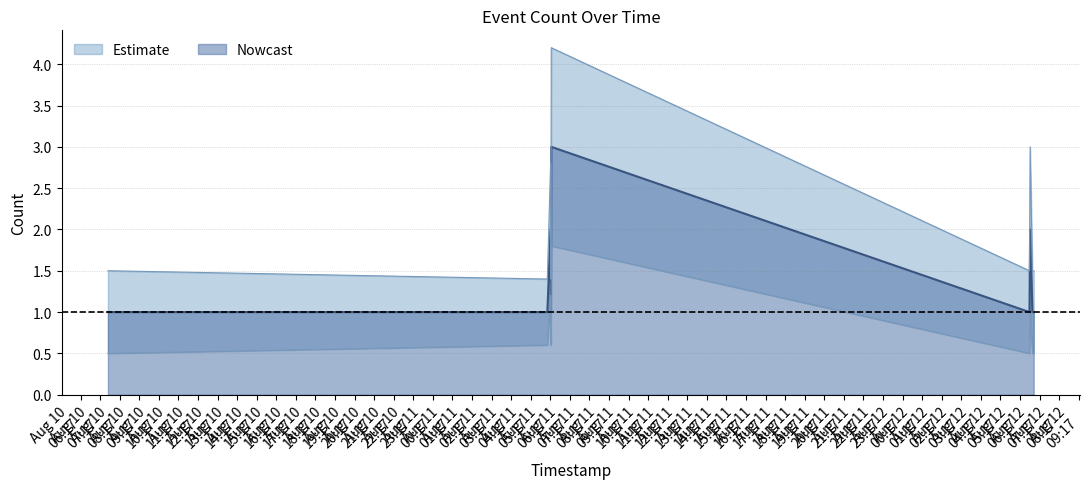

Is the value of Nowcast at 2019-08-10 07:41 greater than the value of lower at 2019-08-12 06:59?

Yes